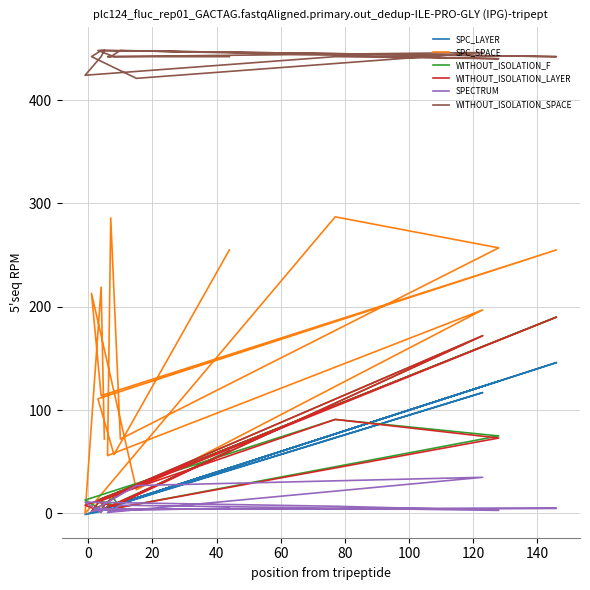

Which series has the largest range (max minus min)?

SPC_SPACE